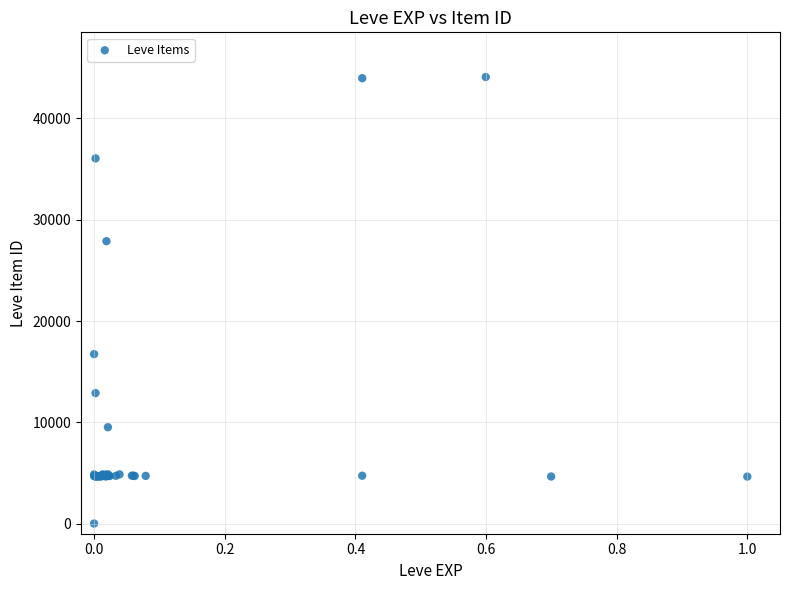

What Y value in the scatter plot is closest to 22050?

16734